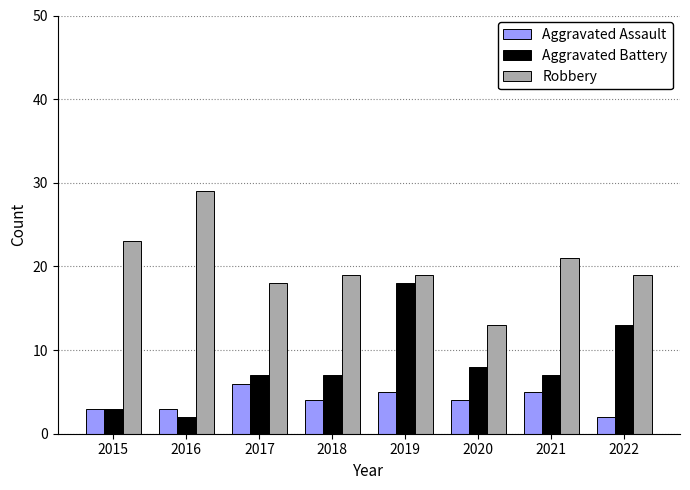

Reading right to left, list all the values displayed in this chart.

Aggravated Assault: 2	5	4	5	4	6	3	3
Aggravated Battery: 13	7	8	18	7	7	2	3
Robbery: 19	21	13	19	19	18	29	23